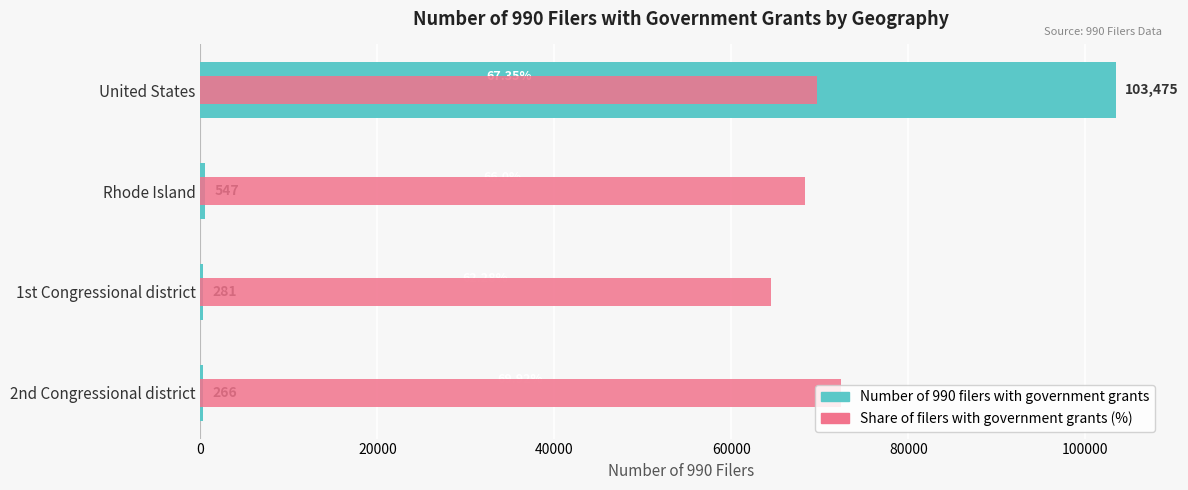

What is the difference between the maximum and minimum values in the Share of filers with government grants (%) series?

7905.5